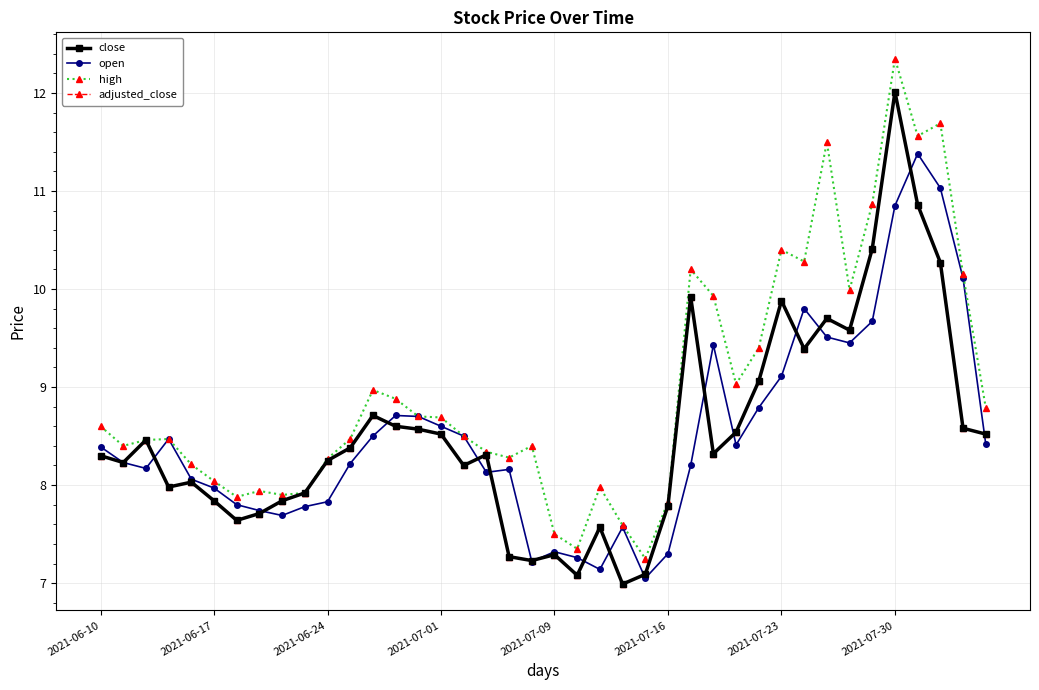

How many lines are shown in the chart?

4